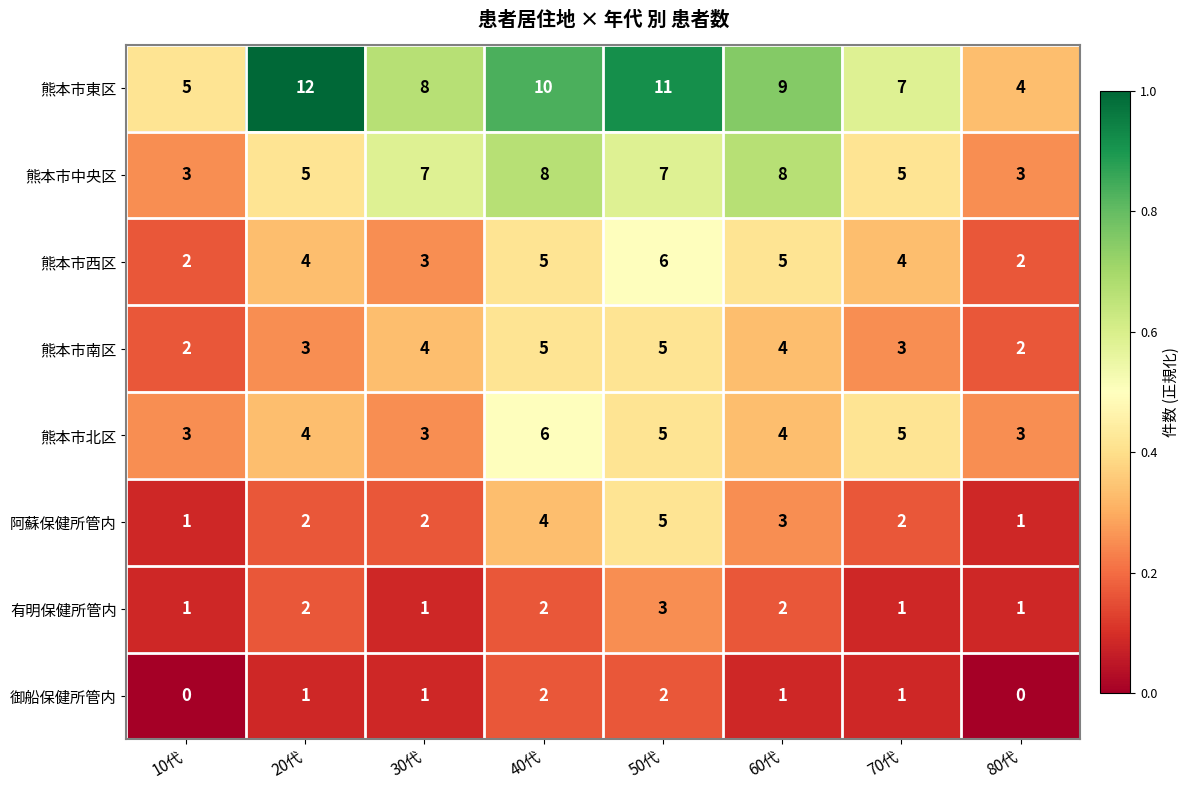

At which category is the sum across all series the highest?

50代